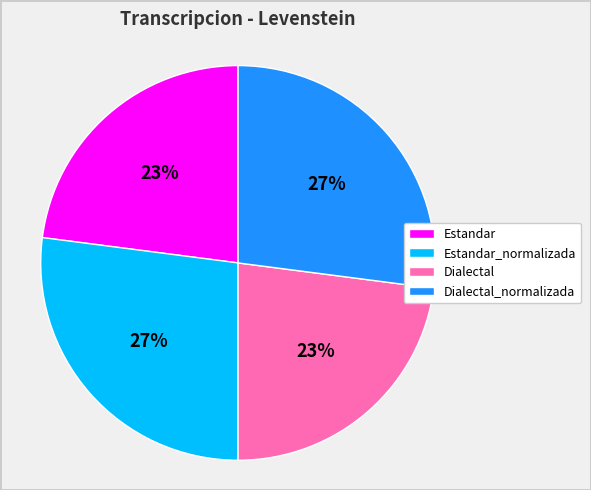

To the nearest percent, what percentage of the pie is Estandar?

23%